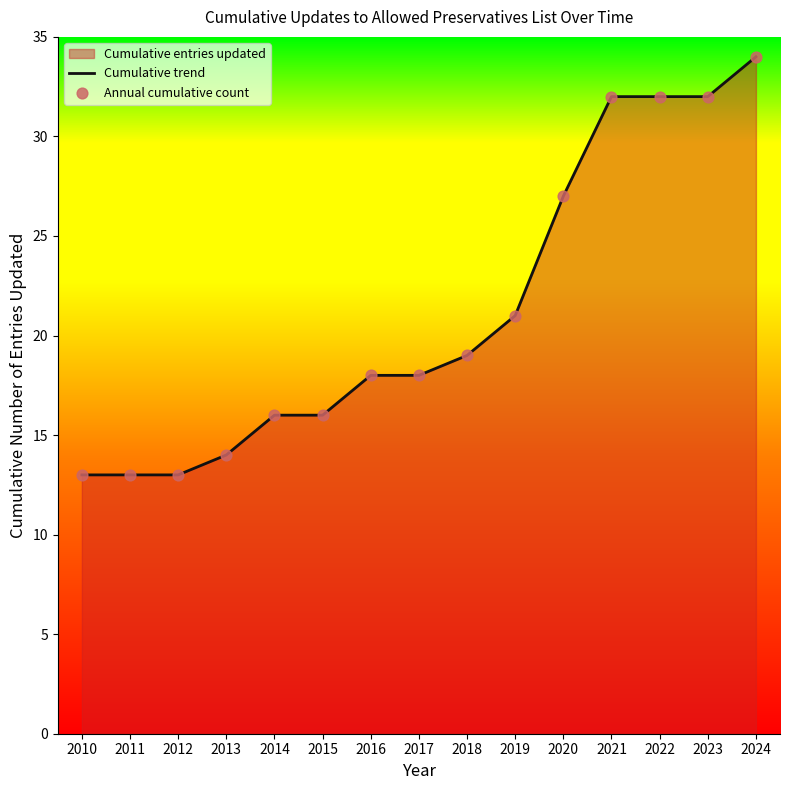

Is the value of Cumulative trend at 2014 greater than the value of Annual cumulative count at 2012?

Yes